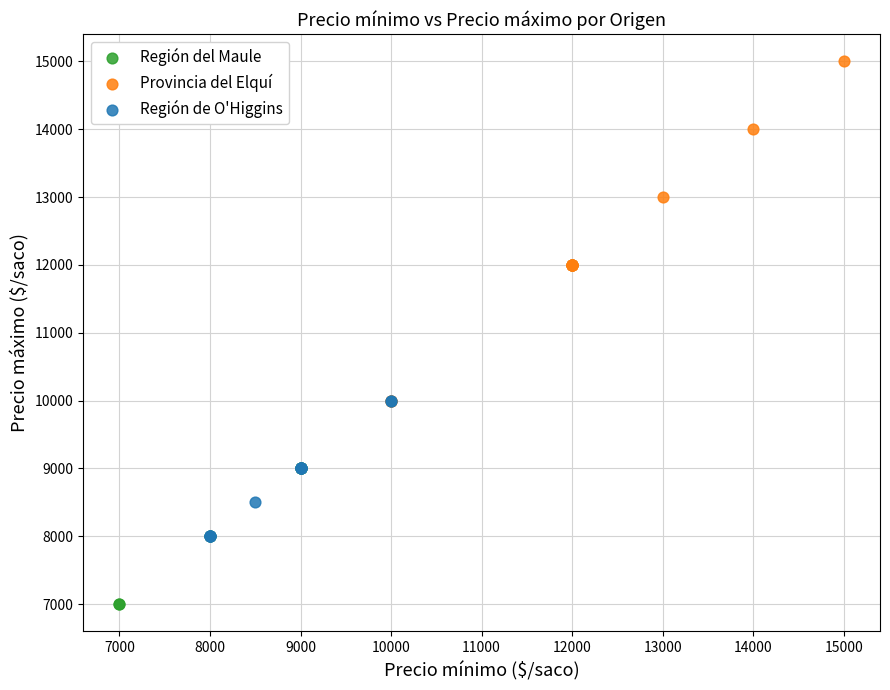

Which series contains the lowest Y value?

Región del Maule